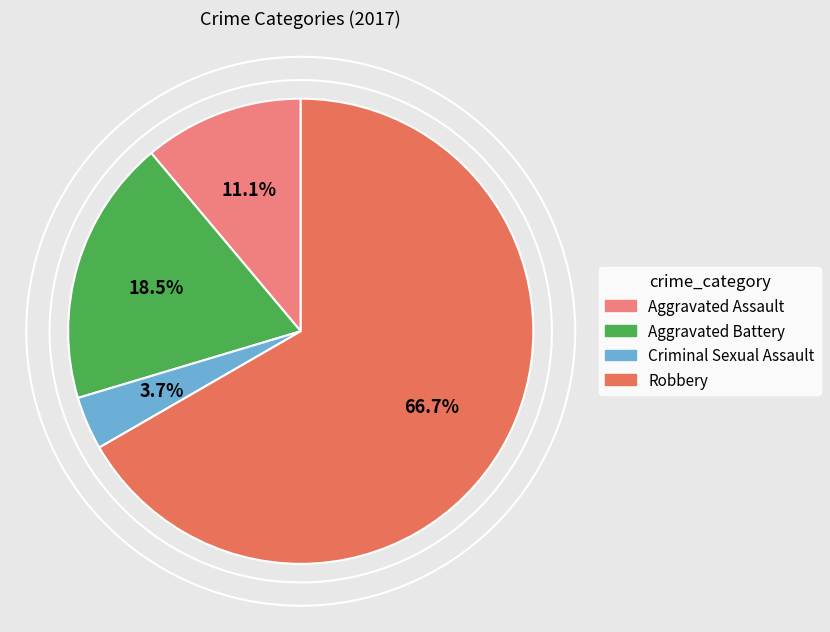

How many slices are in this pie chart?

4